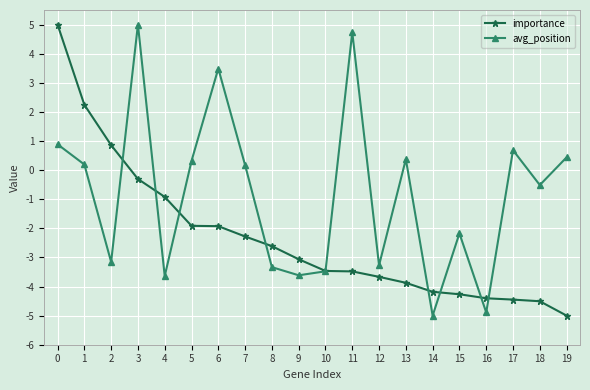

Reading left to right, list all the values displayed in this chart.

importance: 0=5.0	1=2.2	2=0.9	3=-0.3	4=-0.9	5=-1.9	6=-1.9	7=-2.3	8=-2.6	9=-3.1	10=-3.5	11=-3.5	12=-3.7	13=-3.9	14=-4.2	15=-4.3	16=-4.4	17=-4.4	18=-4.5	19=-5.0
avg_position: 0=0.9	1=0.2	2=-3.2	3=5.0	4=-3.6	5=0.3	6=3.5	7=0.2	8=-3.3	9=-3.6	10=-3.5	11=4.7	12=-3.3	13=0.4	14=-5.0	15=-2.2	16=-4.9	17=0.7	18=-0.5	19=0.4